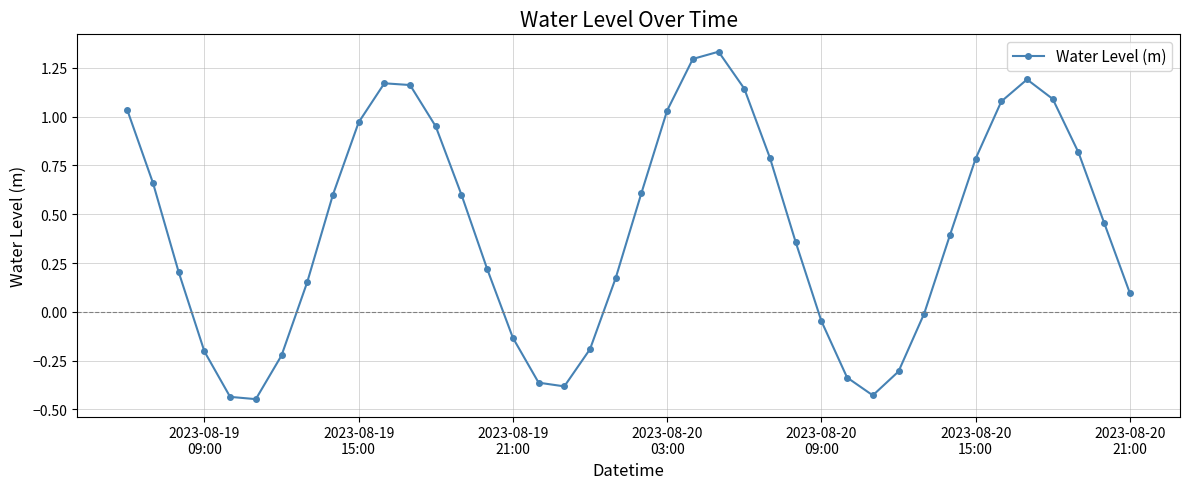

What is the value of the 34th point from the left?

0.8